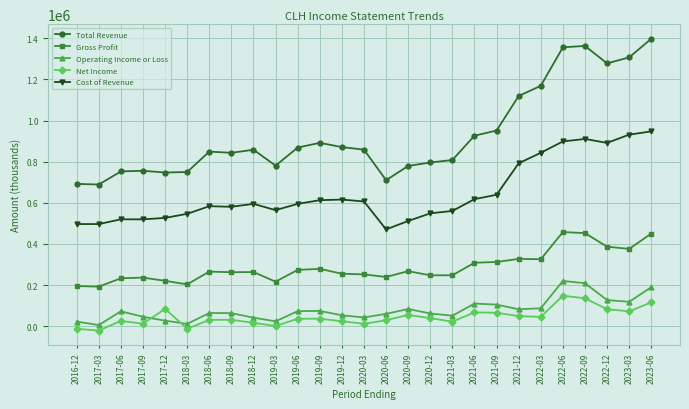

What is the label of the 1st point from the right?

2023-06